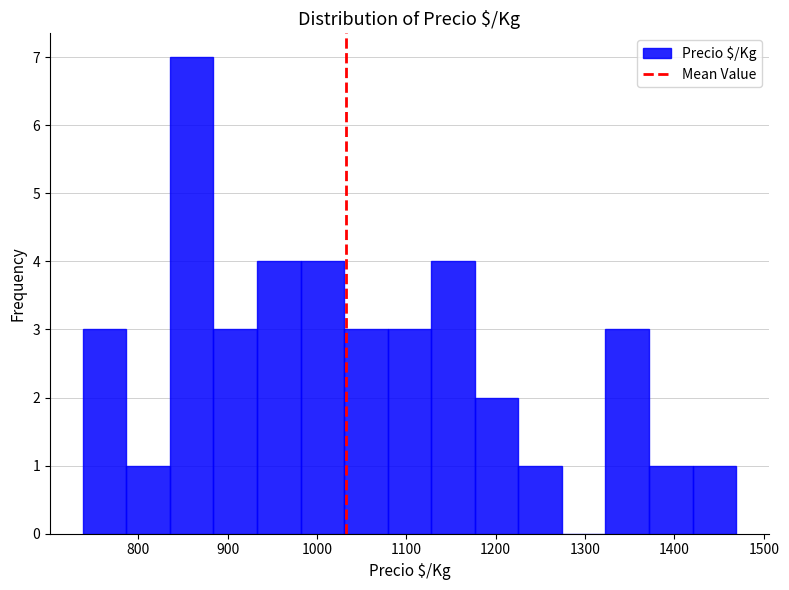

Over which range of the x-axis is the bar tallest?

840 to 880